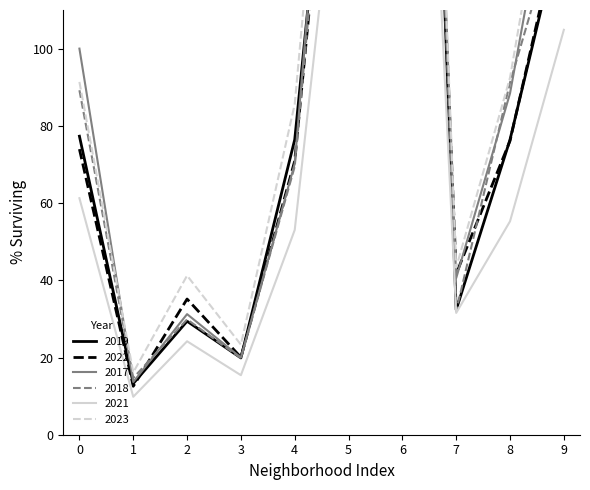

Which series has the largest range (max minus min)?

2018